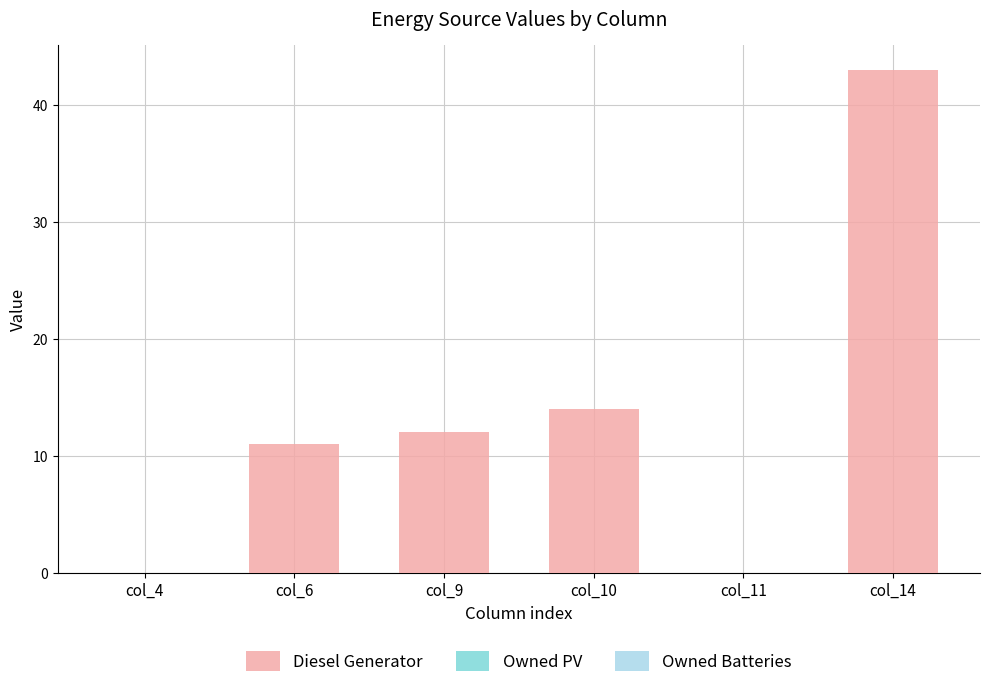

What value does the data have at col_10?

14